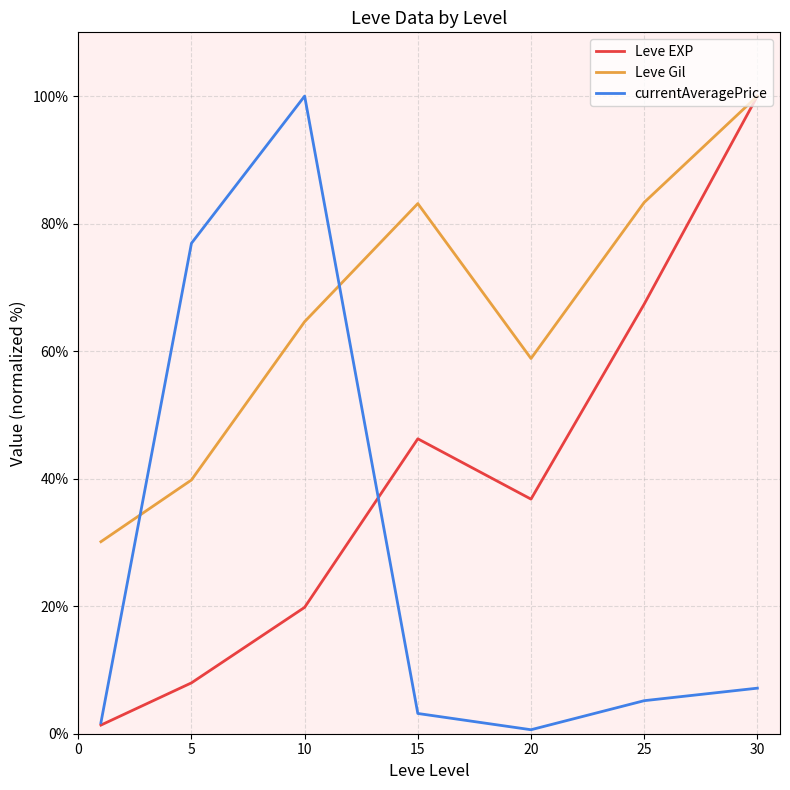

At how many categories does at least one series exceed 57?

6